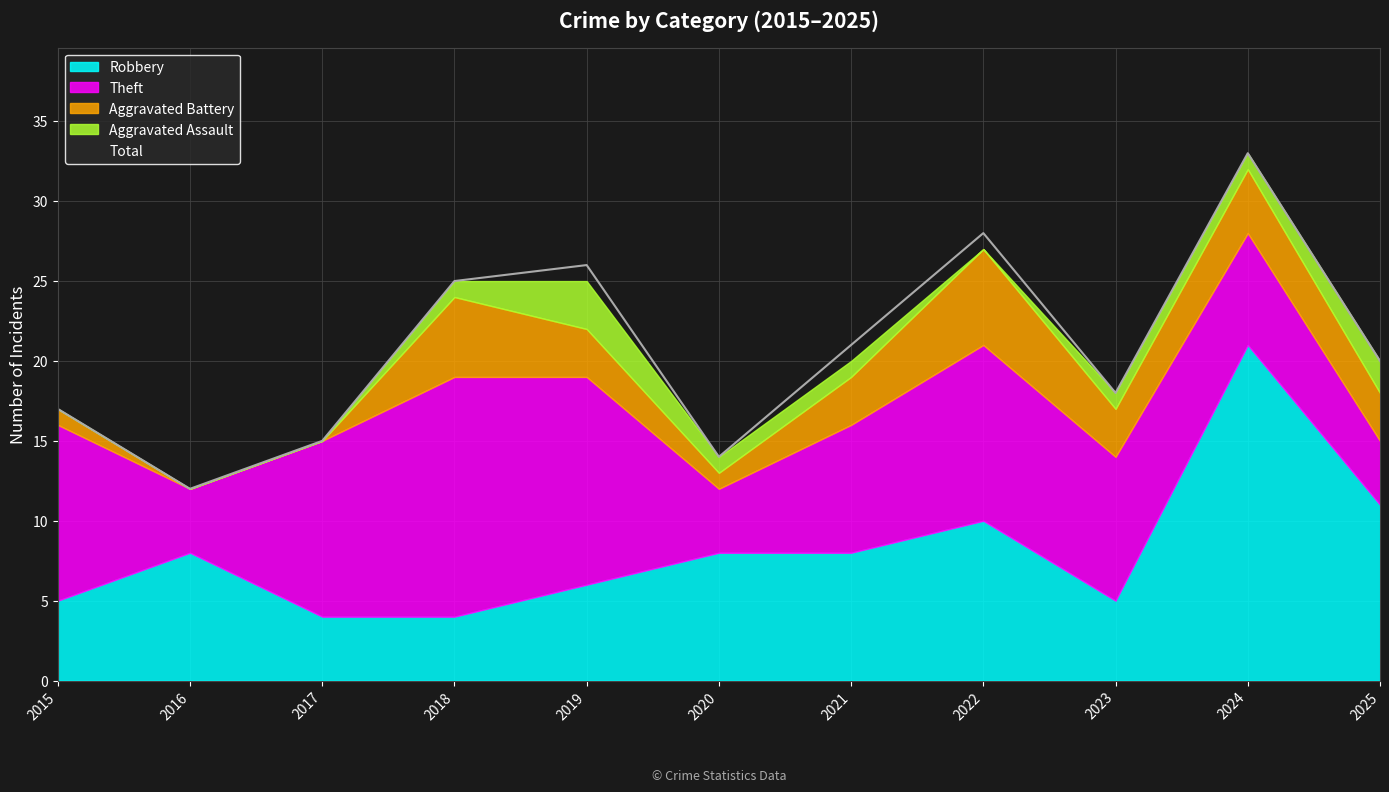

Reading left to right, transcribe all the data shown in this chart.

Robbery: 2015=5	2016=8	2017=4	2018=4	2019=6	2020=8	2021=8	2022=10	2023=5	2024=21	2025=11
Theft: 2015=11	2016=4	2017=11	2018=15	2019=13	2020=4	2021=8	2022=11	2023=9	2024=7	2025=4
Aggravated Battery: 2015=1	2016=0	2017=0	2018=5	2019=3	2020=1	2021=3	2022=6	2023=3	2024=4	2025=3
Aggravated Assault: 2015=0	2016=0	2017=0	2018=1	2019=3	2020=1	2021=1	2022=0	2023=1	2024=1	2025=2
Total: 2015=17	2016=12	2017=15	2018=25	2019=26	2020=14	2021=21	2022=28	2023=18	2024=33	2025=20